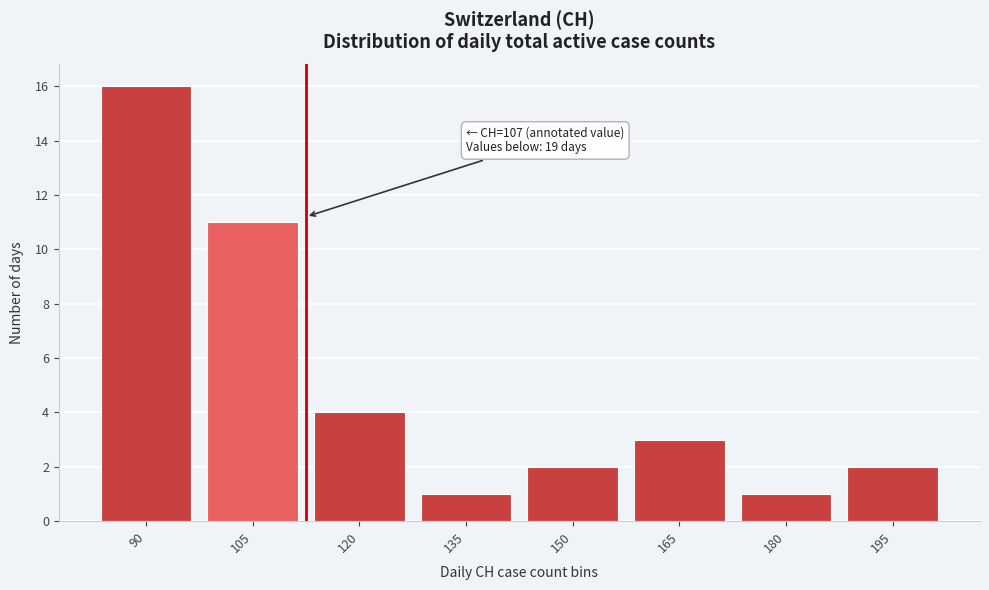

Reading right to left, what are all the values shown in this chart?

195=2	180=1	165=3	150=2	135=1	120=4	105=11	90=16